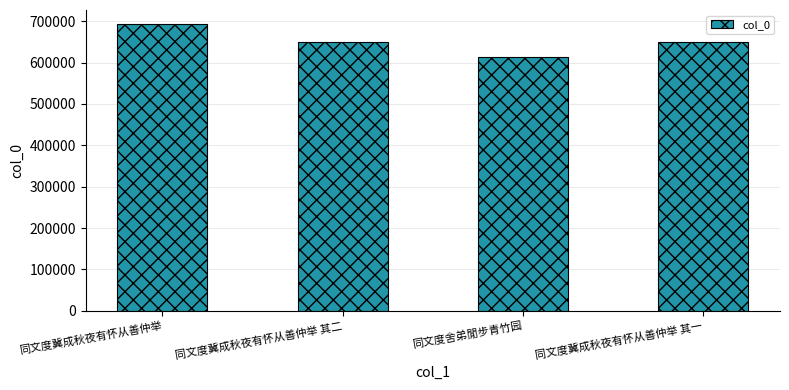

What value does the data have at 同文度冀成秋夜有怀从善仲举 其一, to the nearest 100?

649400